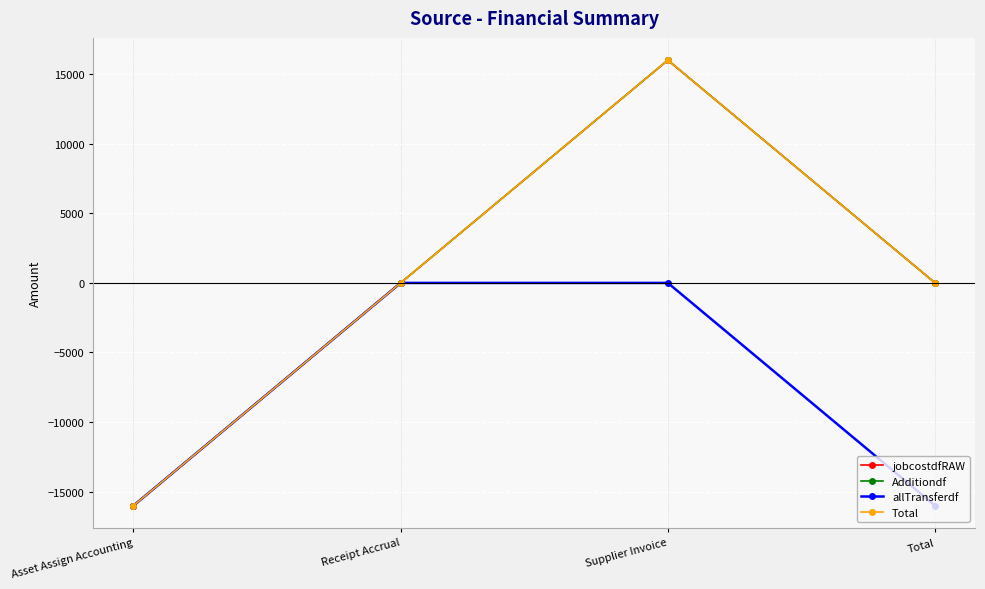

True or false: allTransferdf and Additiondf intersect in this chart.

False